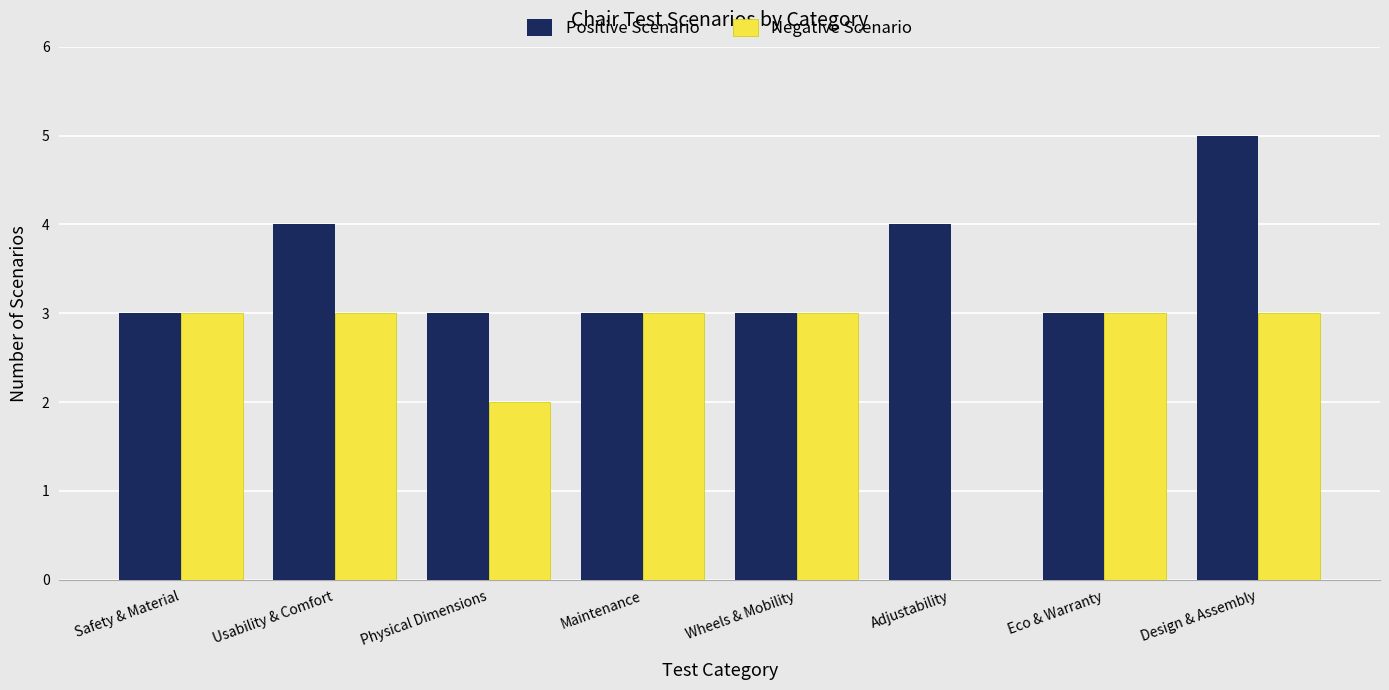

Which series has the largest total across all categories?

Positive Scenario